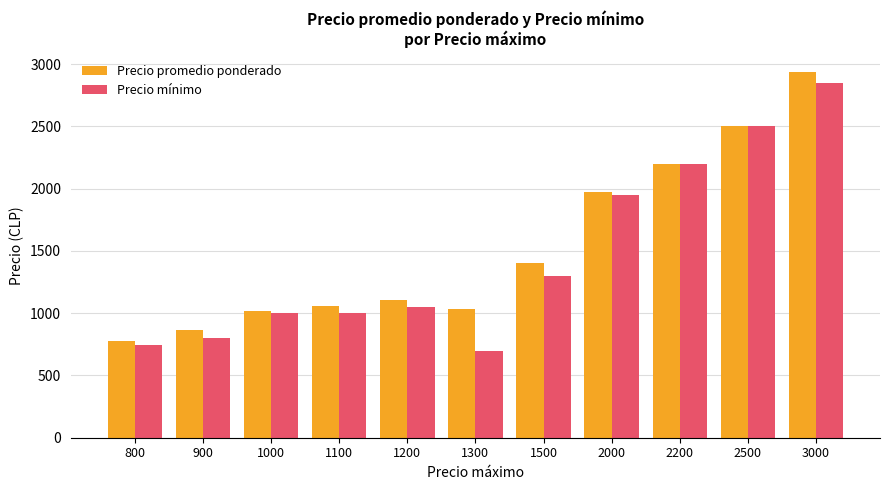

What is the spread (max minus min) of values at 900?

65